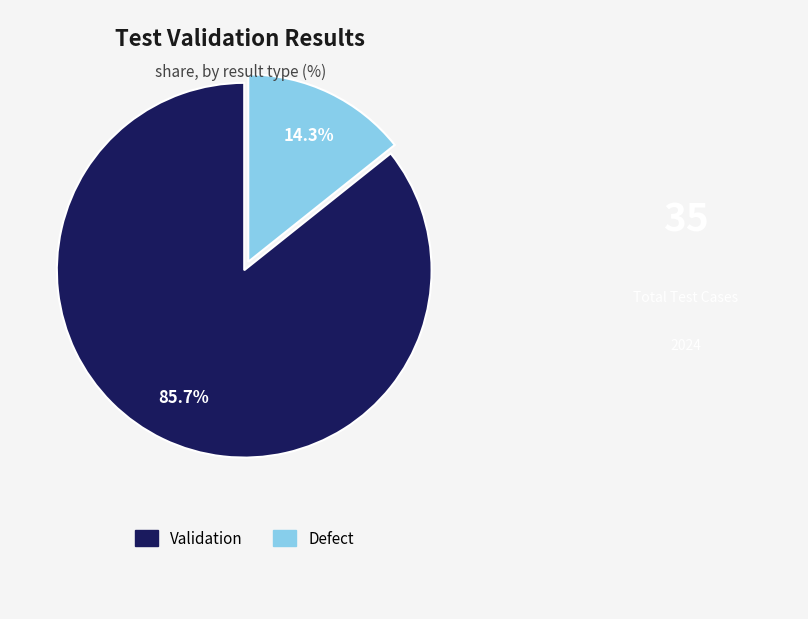

True or false: Defect accounts for 14% of the total.

True